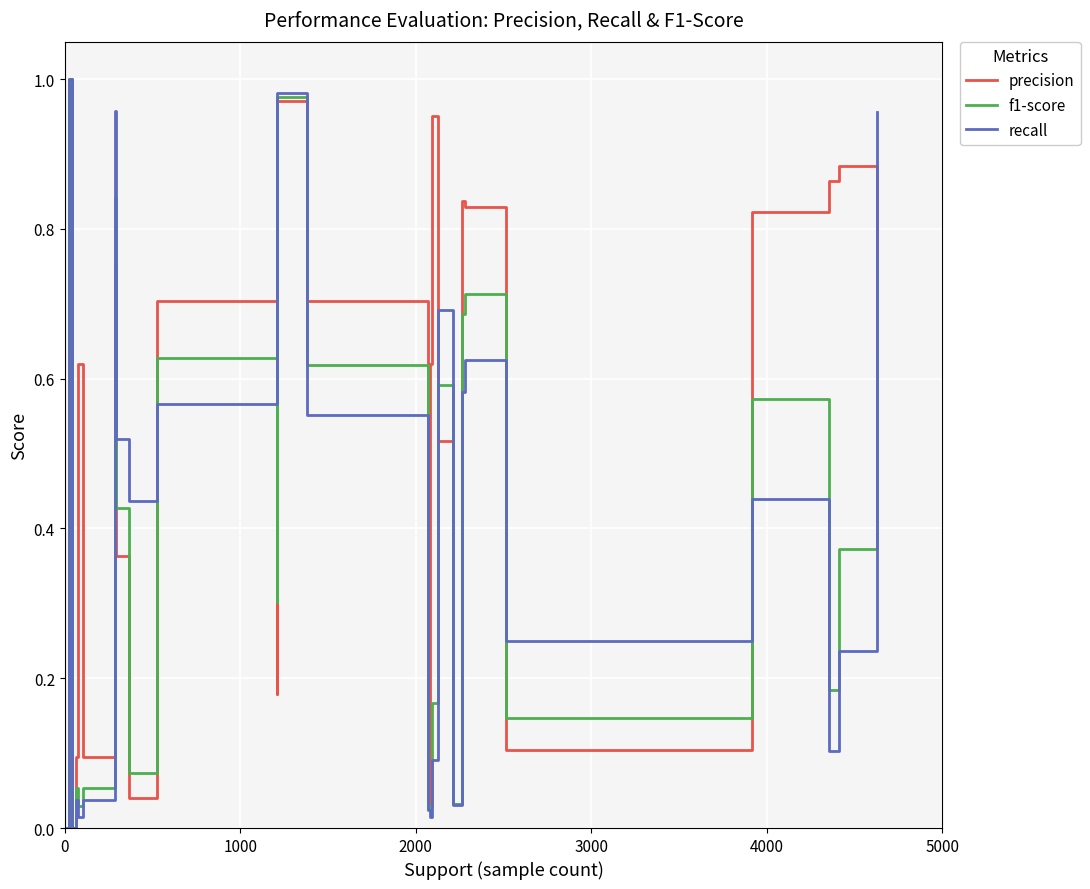

Which series has the largest total across all categories?

precision